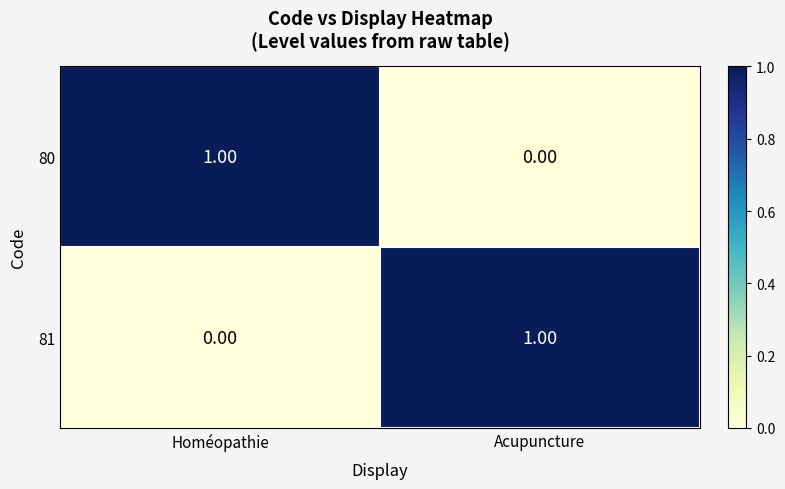

Which category has the highest value in the 80 series?

Homéopathie